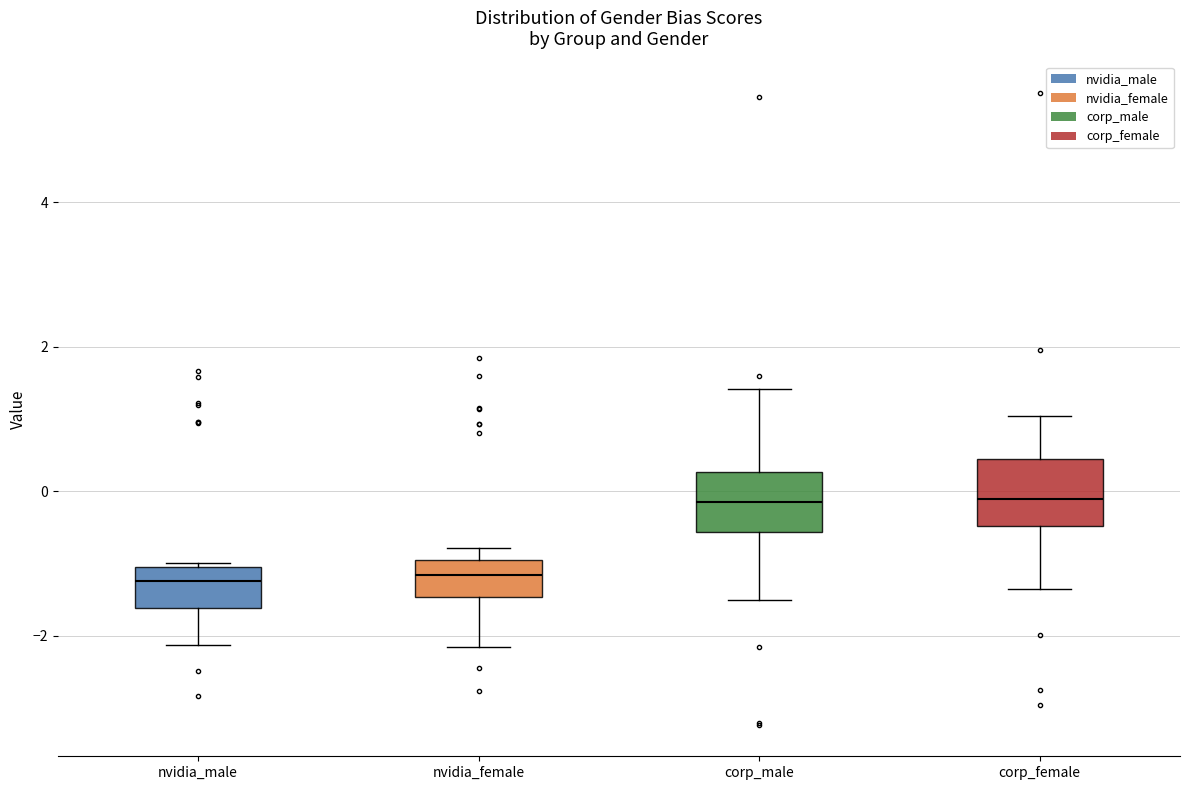

Where does the median line of the box for nvidia_female sit on the y-axis? The values are not printed on the chart, so give them approximately, as read against the axis.

-1.2